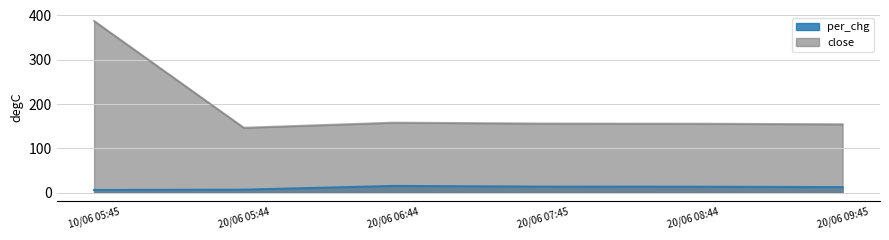

True or false: close and per_chg intersect in this chart.

False